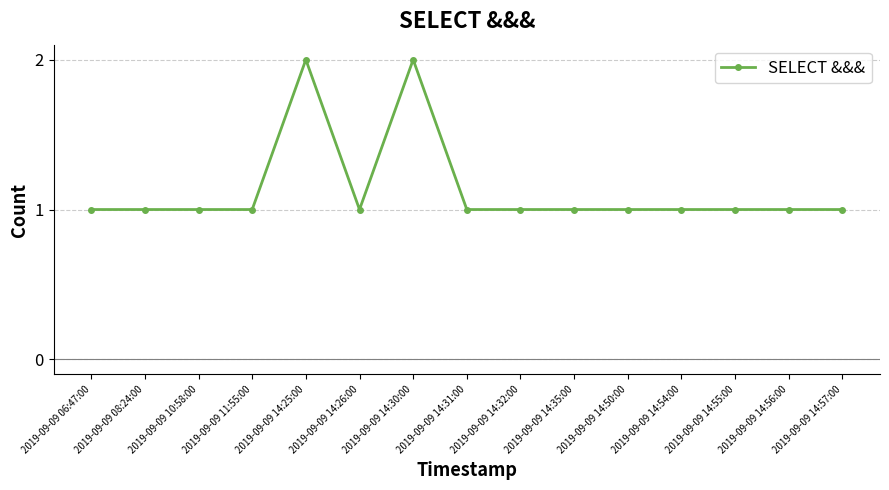

How many data points does each series have?

15